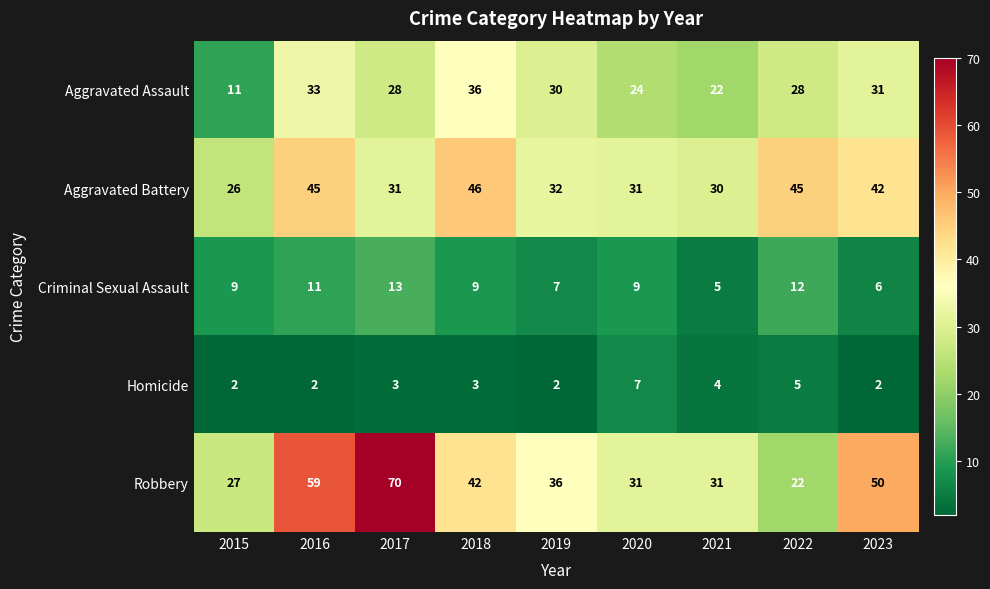

Which series has the largest range (max minus min)?

Robbery